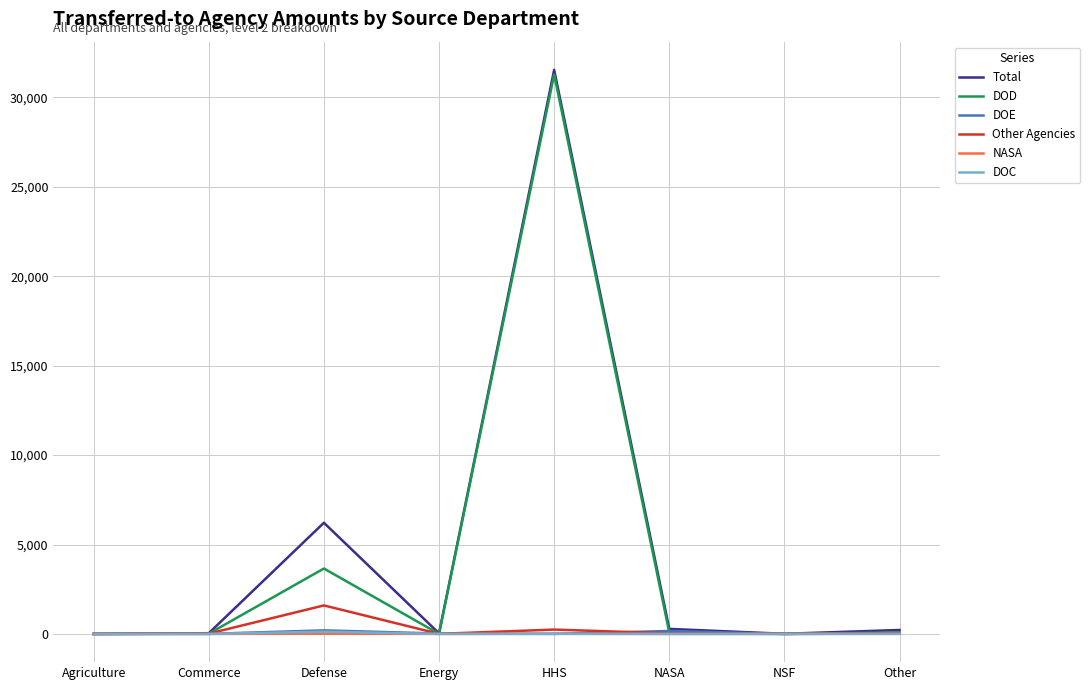

At which category is the sum across all series the highest?

HHS